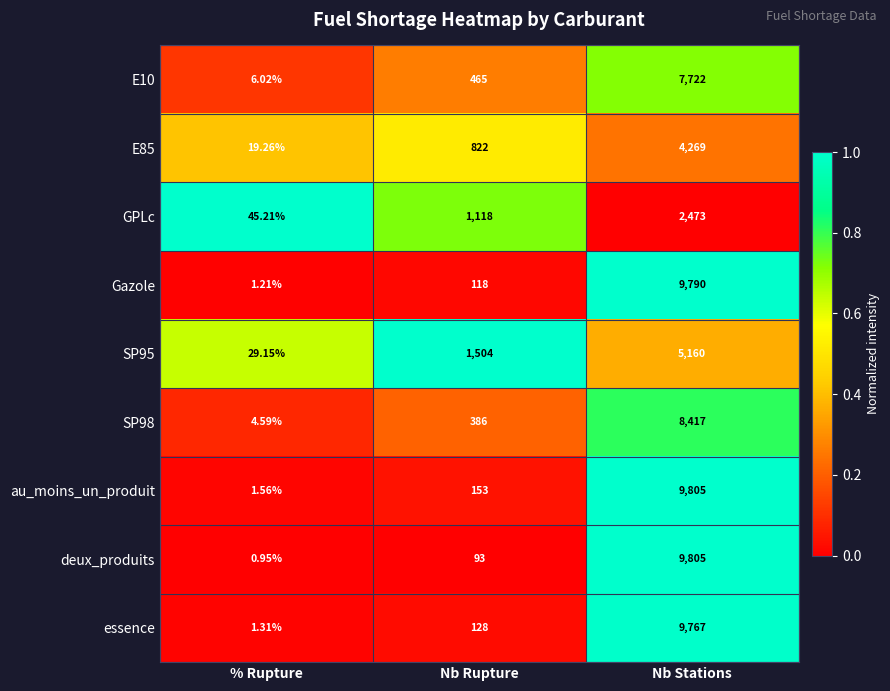

At how many categories does at least one series exceed 0?

3